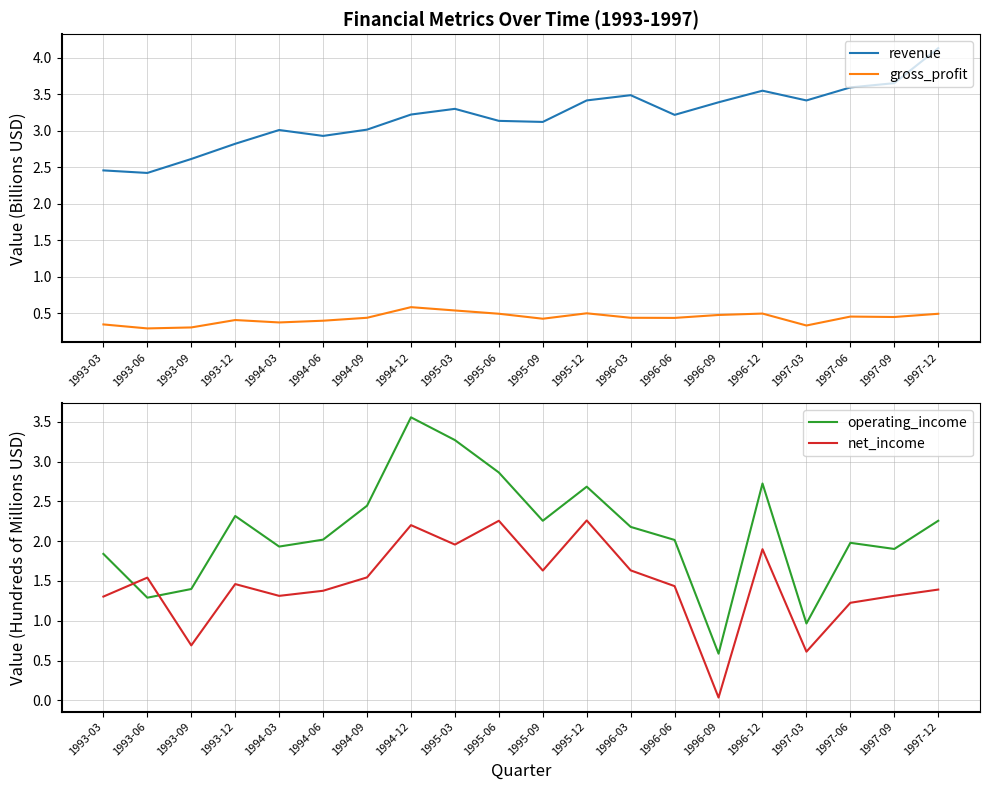

Does the chart display data point markers on the line(s)?

No